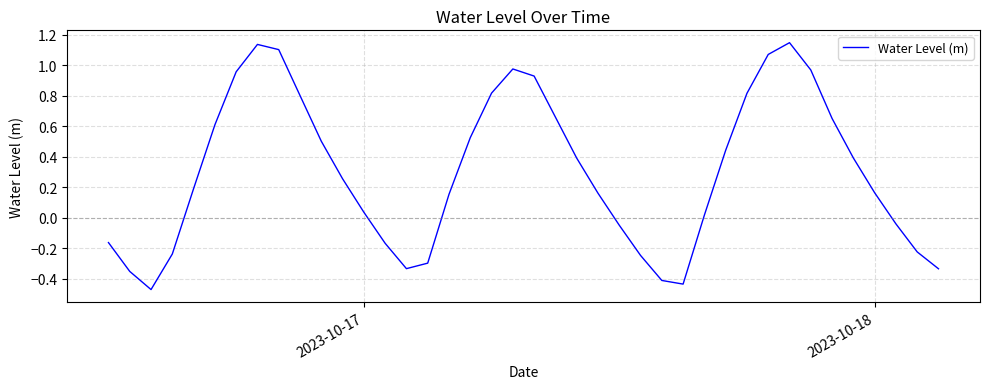

How many lines are shown in the chart?

1